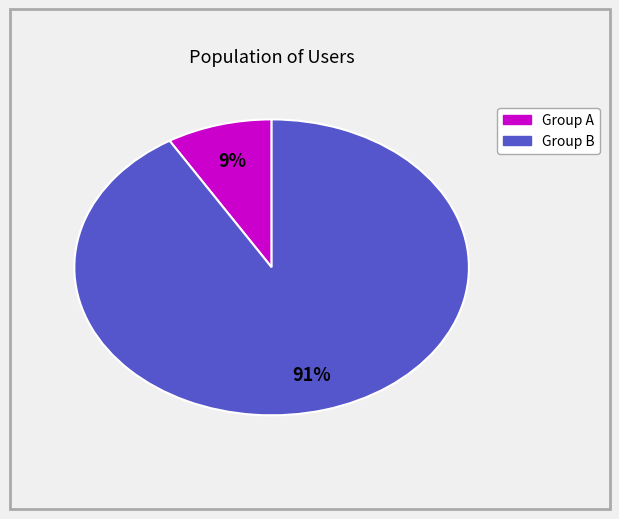

Does any single category account for the majority?

Yes